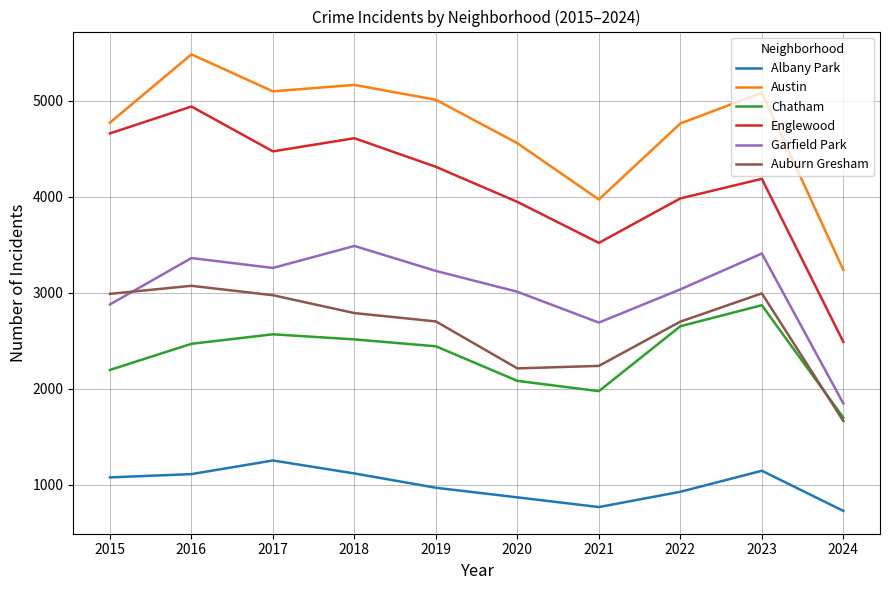

How many lines are shown in the chart?

6